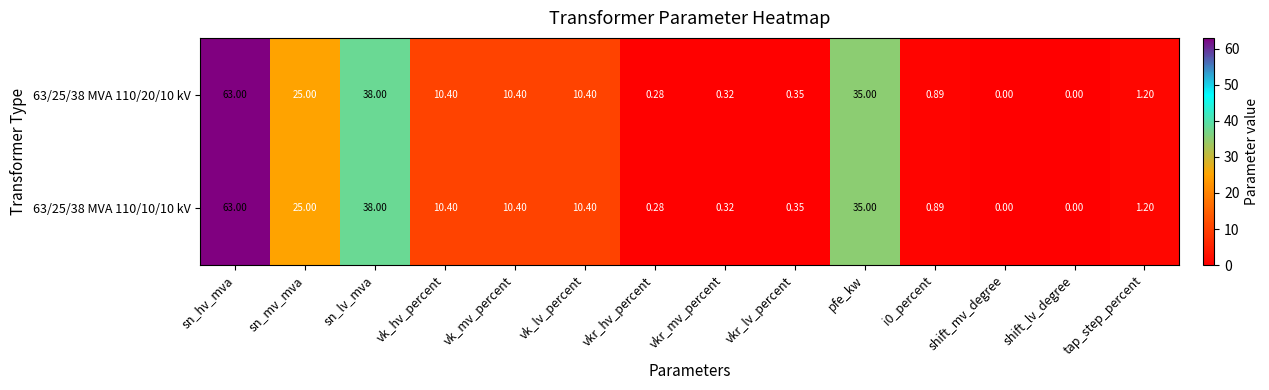

At which category does the chart reach its peak across all series?

sn_hv_mva